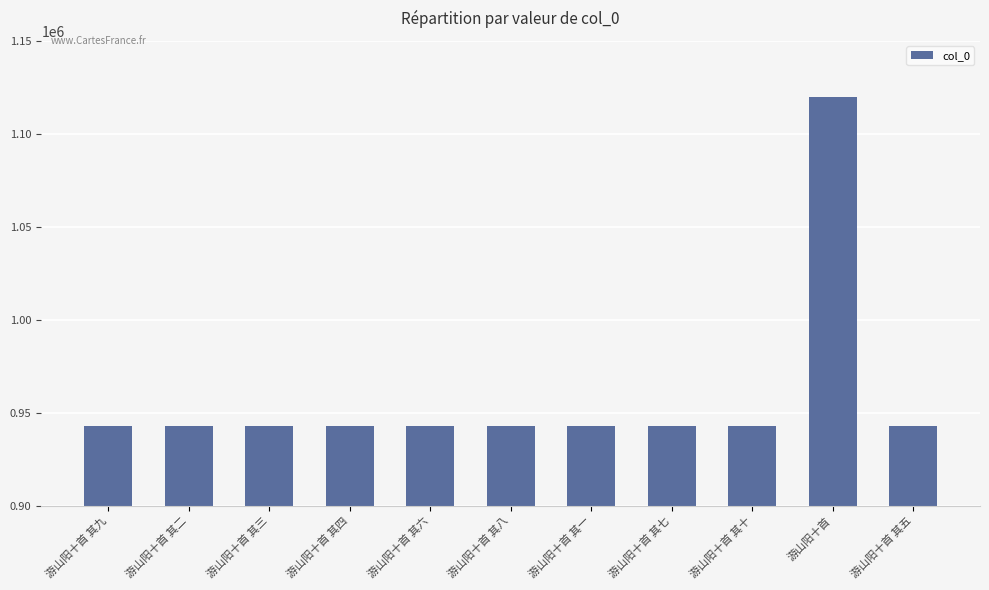

At which label does the data first exceed 942779?

游山阳十首 其二